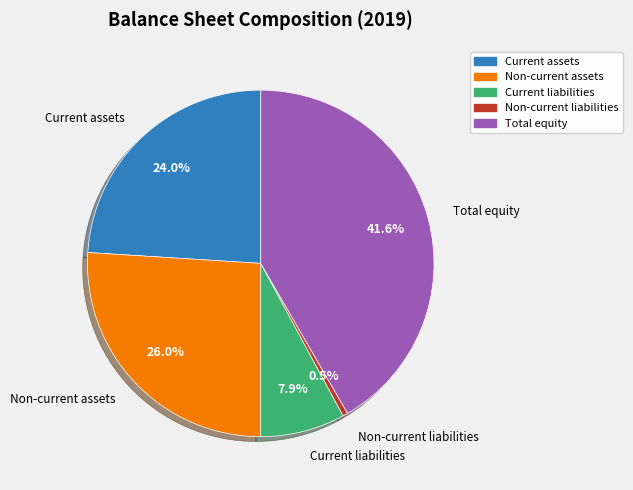

To the nearest percent, what is the combined percentage of Current assets and Non-current assets?

50%